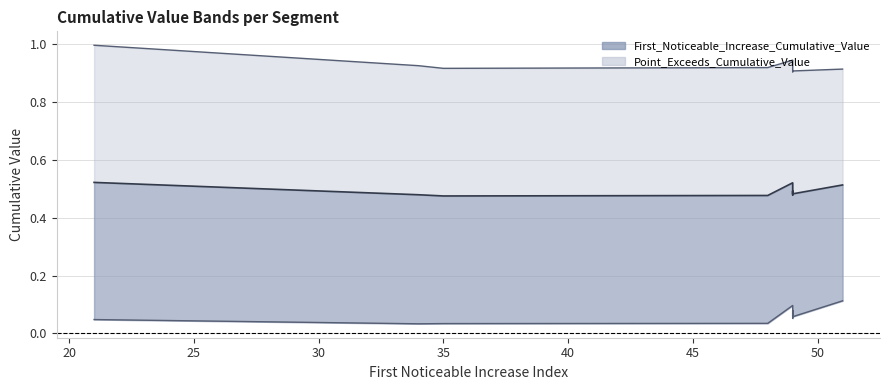

True or false: Point_Exceeds_Cumulative_Value and First_Noticeable_Increase_Cumulative_Value cross at least once.

False